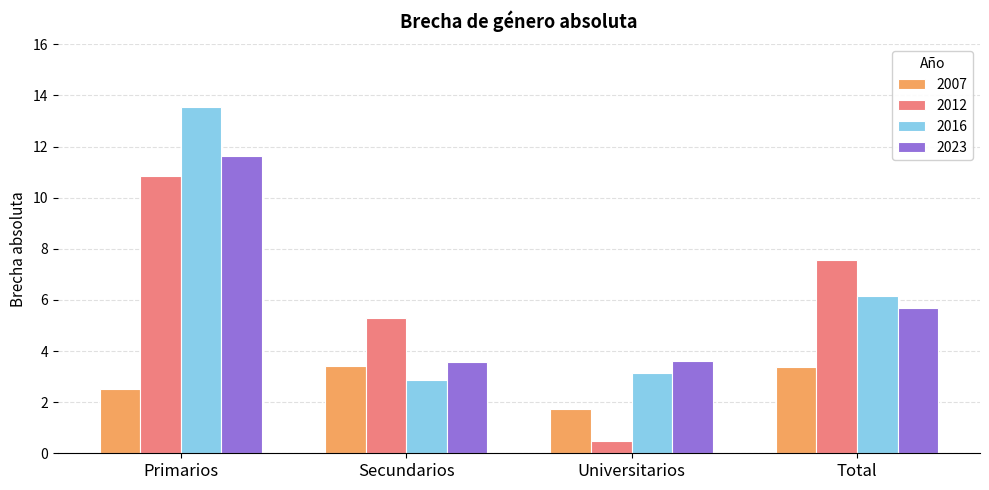

Which series has the widest spread of values?

2016